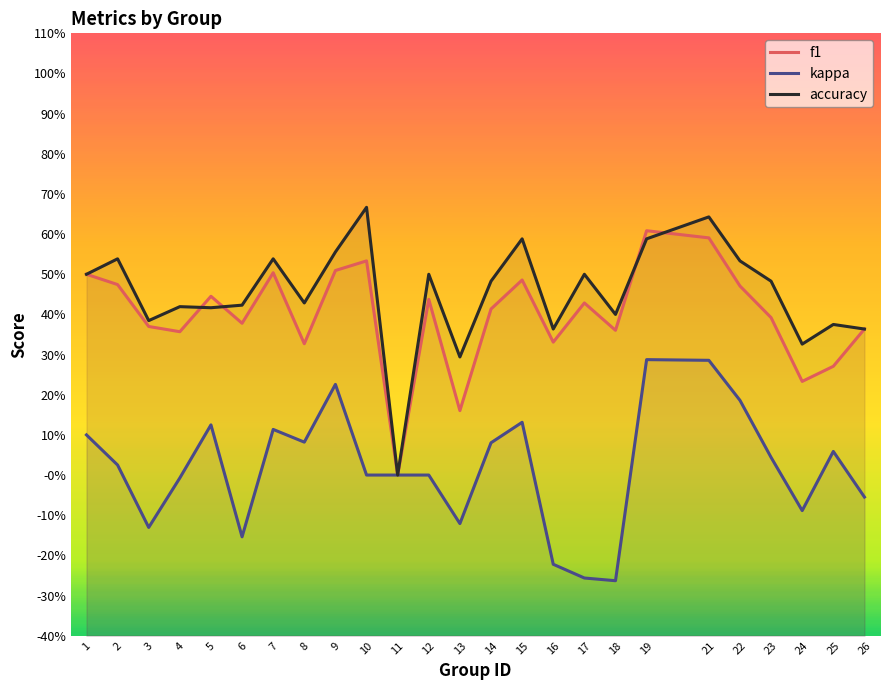

What is the sum of the f1 values at 14 and 15?

0.9